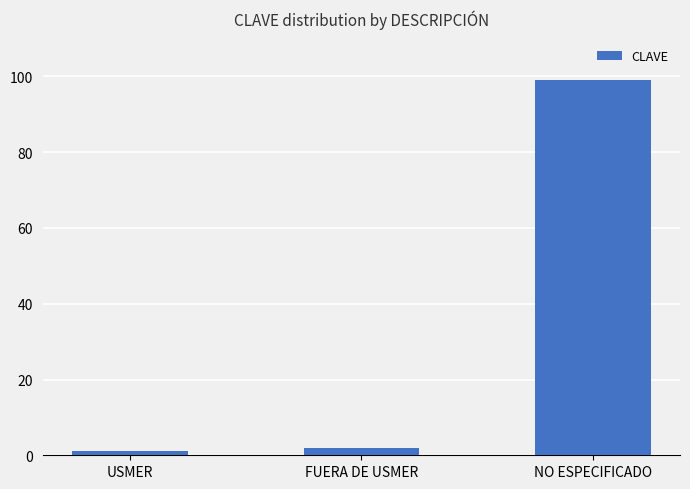

What is the difference between the values at USMER and NO ESPECIFICADO?

98